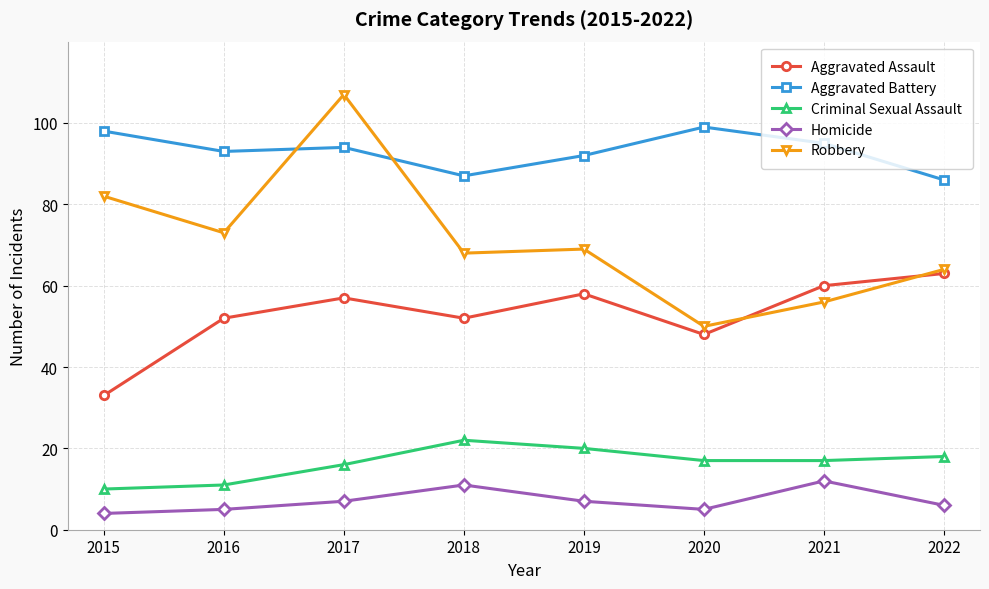

List the series in order of their peak value, lowest first.

Homicide, Criminal Sexual Assault, Aggravated Assault, Aggravated Battery, Robbery